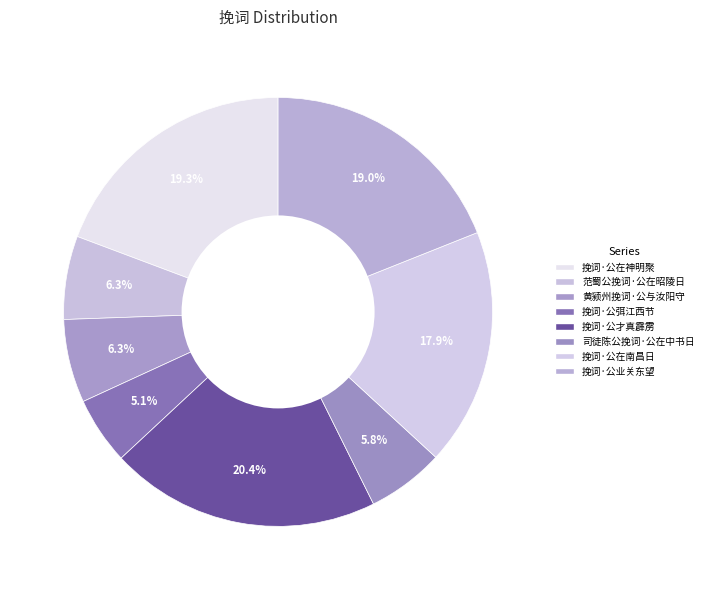

To the nearest percent, what is the difference between the largest and smallest slice percentages?

15%